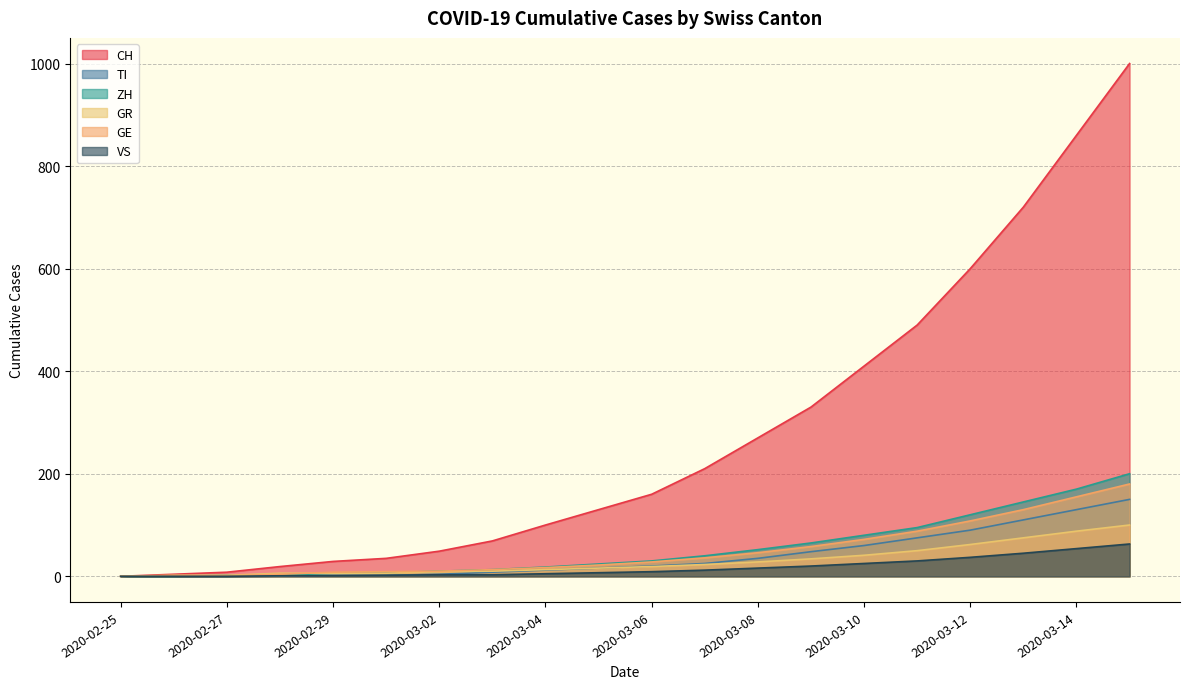

True or false: ZH and CH cross at least once.

False